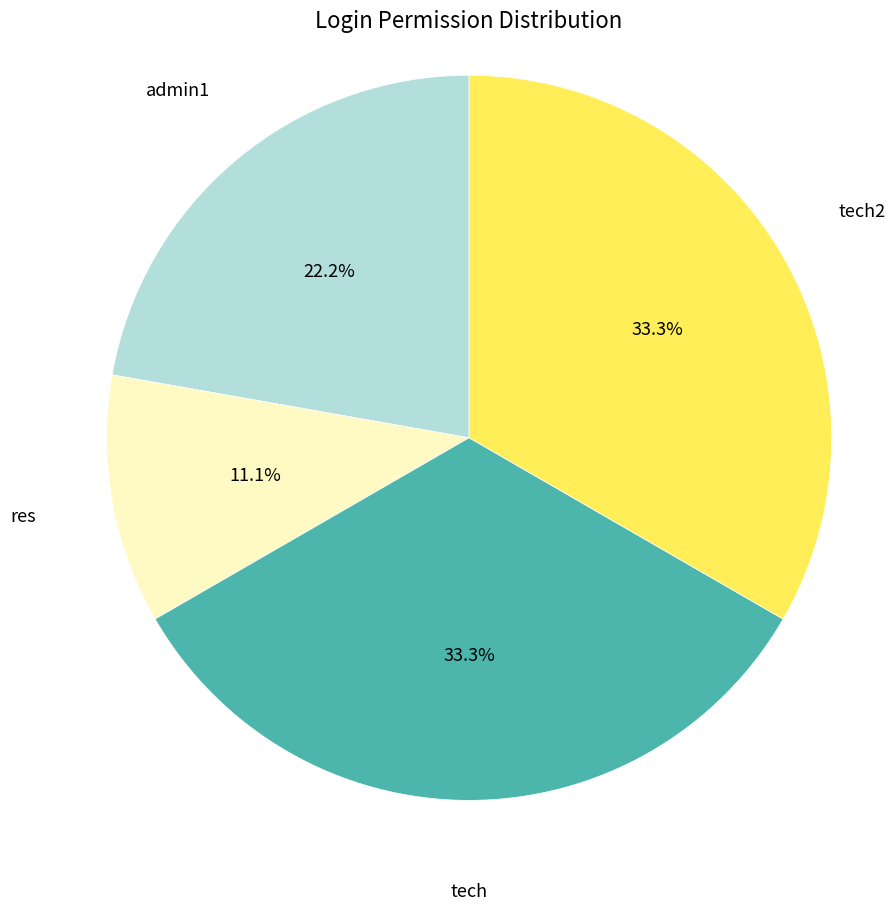

Count the number of slices in the pie.

4